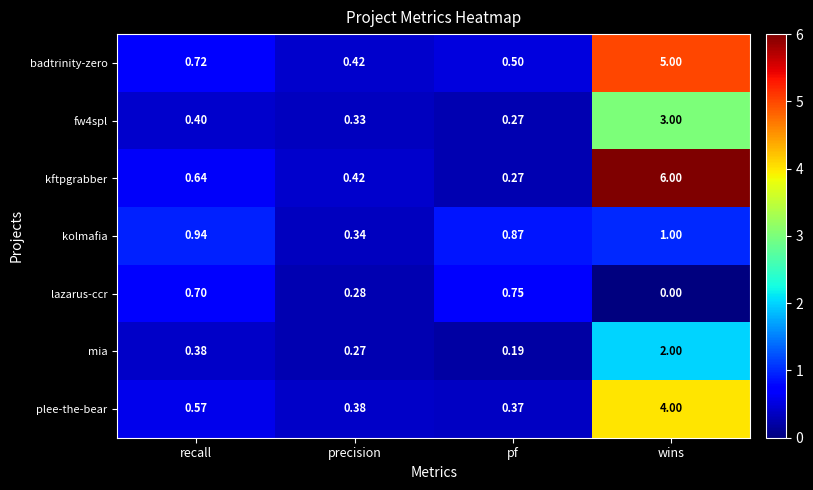

Which category has the highest value in the lazarus-ccr series?

pf